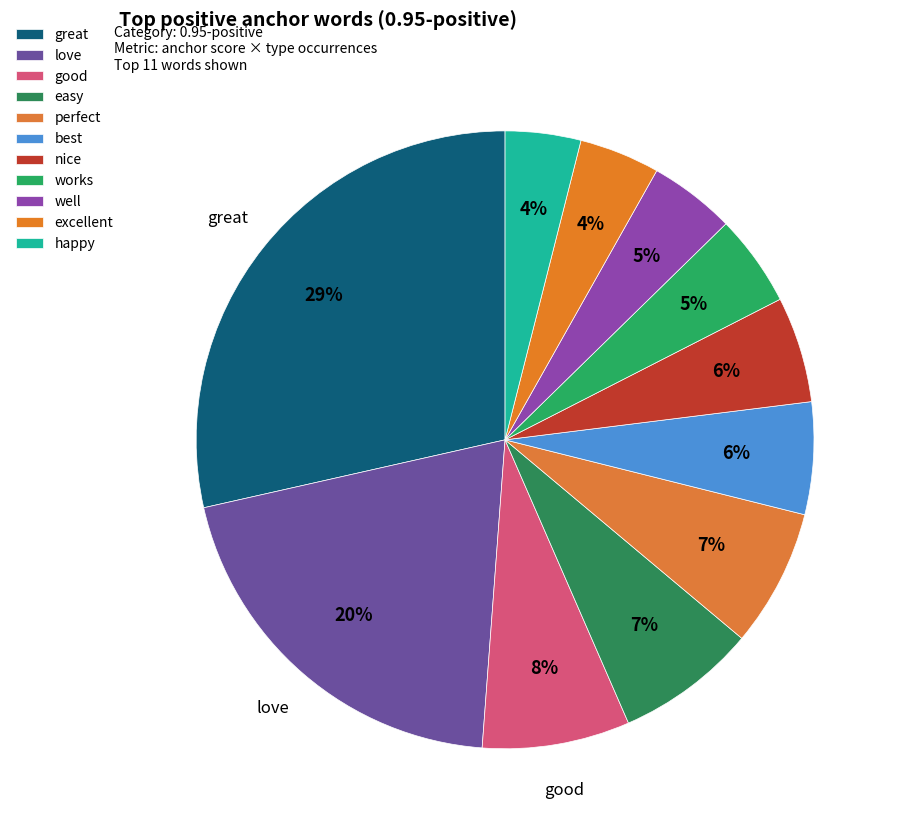

How much of the chart is everything except happy?

96.0%